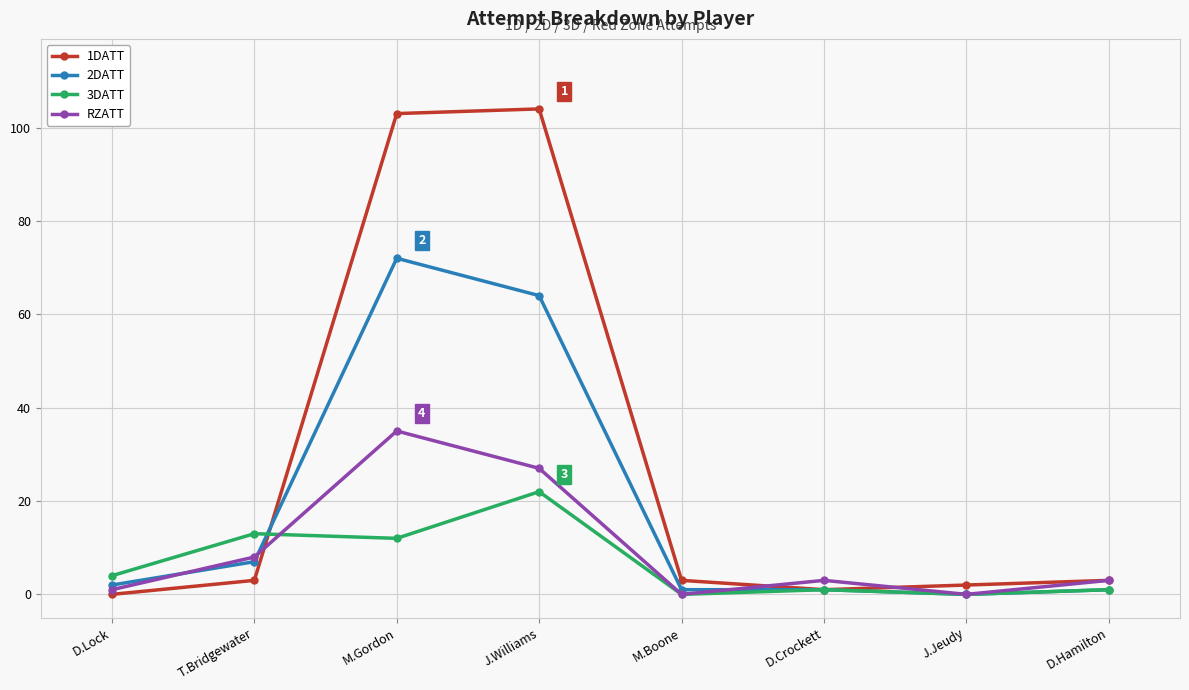

What position from the right is M.Gordon?

6